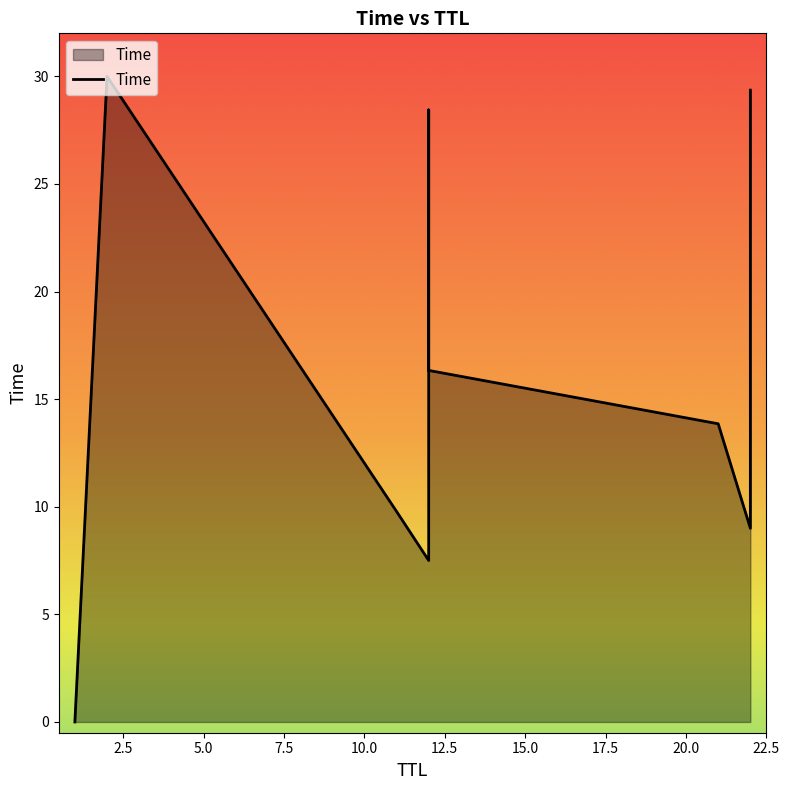

Does the chart have visible grid lines?

No